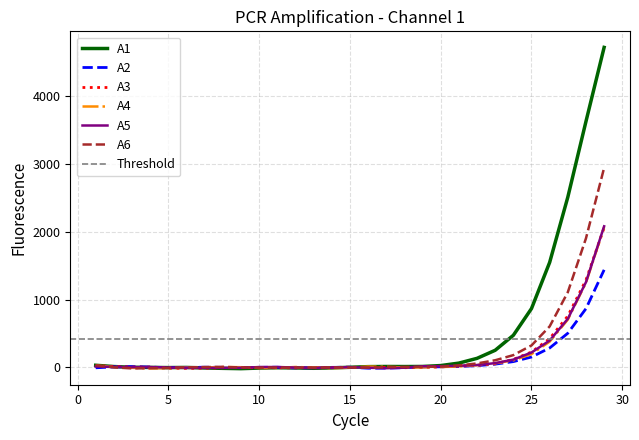

Read the A6 value at 16.

-3.5